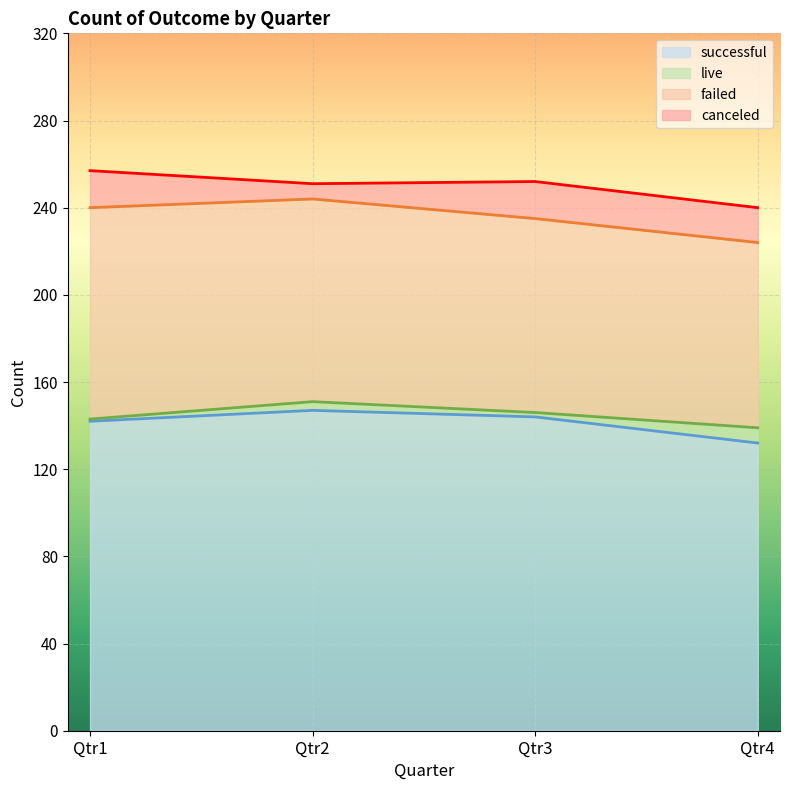

Which category has the lowest value in the live series?

Qtr1